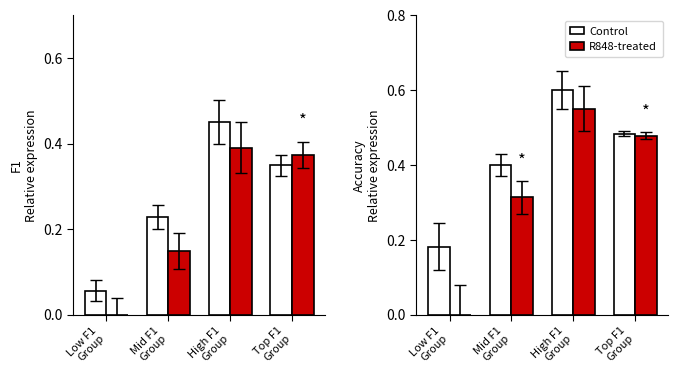

Reading left to right, what are all the values shown in this chart?

Control: 0.2	0.4	0.6	0.5
R848-treated: 0.0	0.3	0.6	0.5